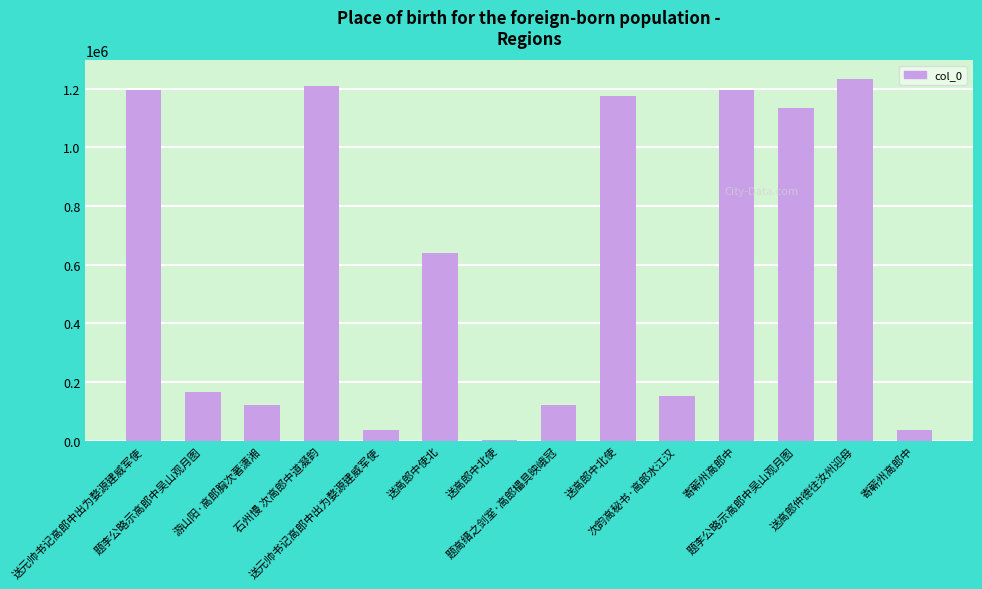

Are the bars horizontal?

No